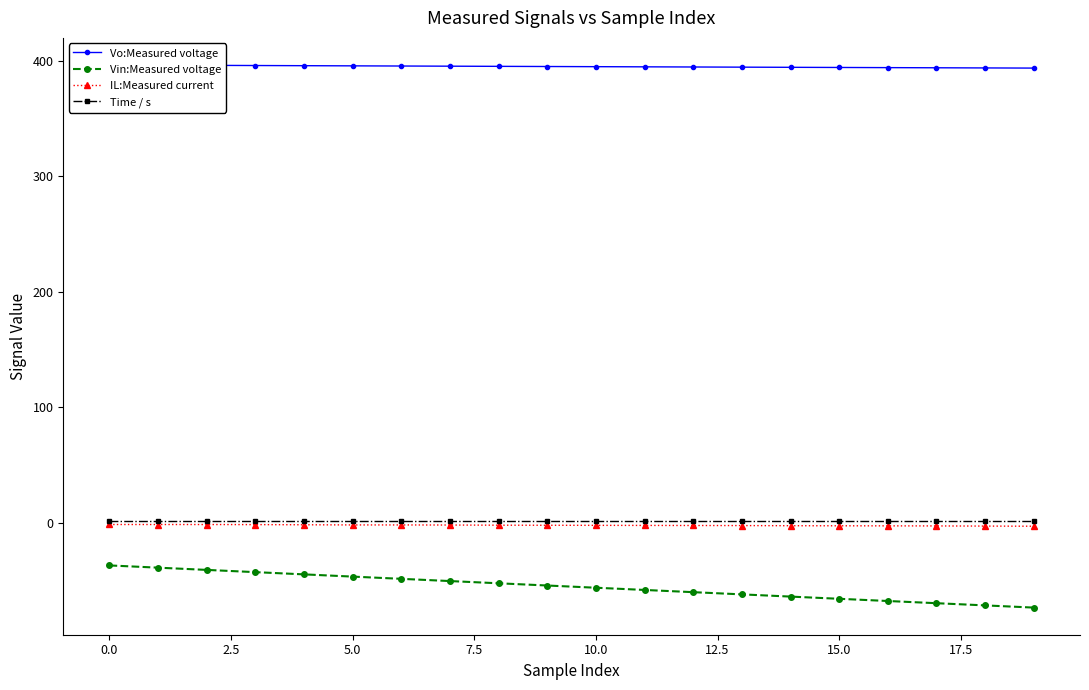

How many values in the Vo:Measured voltage series exceed 395?

11